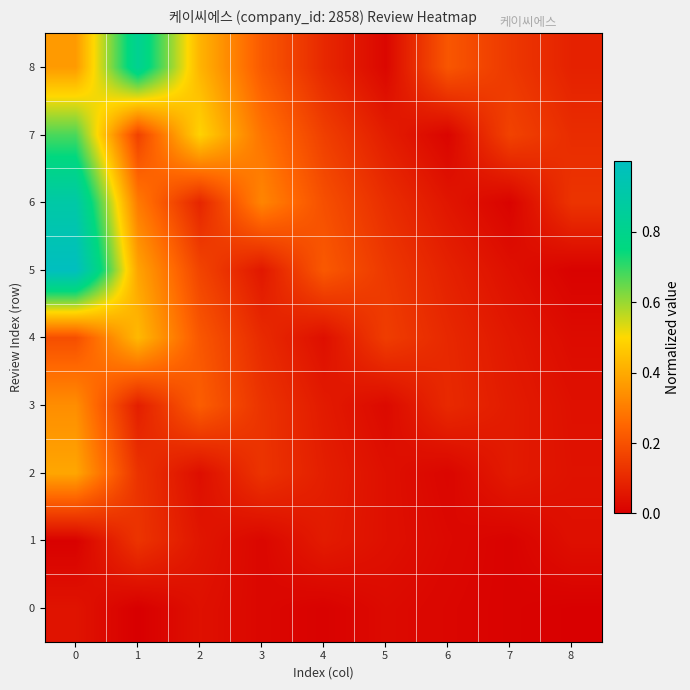

How many categories are shown in the chart?

9